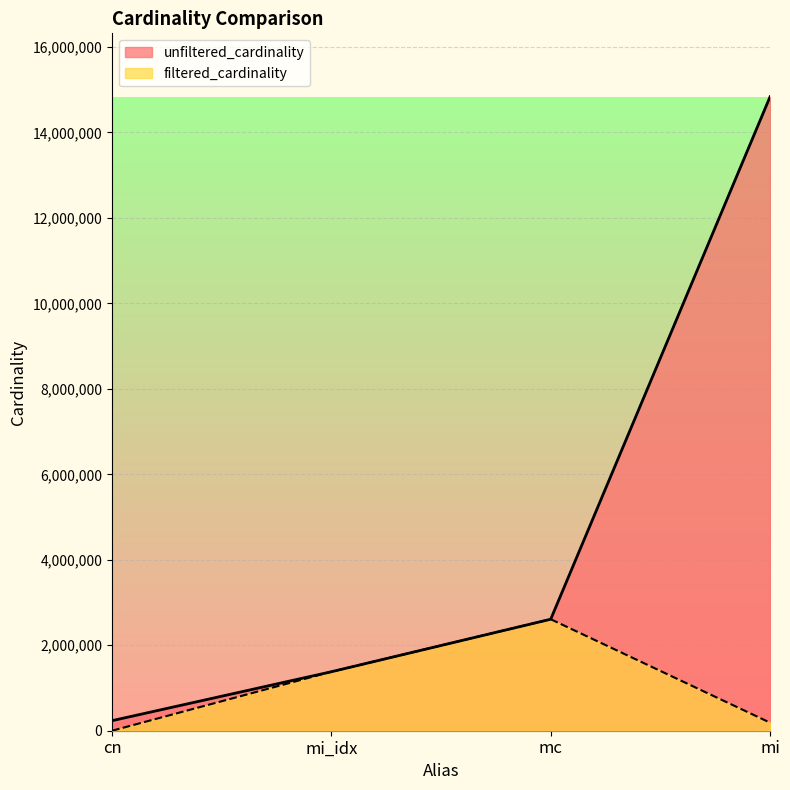

Which series has the largest total across all categories?

unfiltered_cardinality